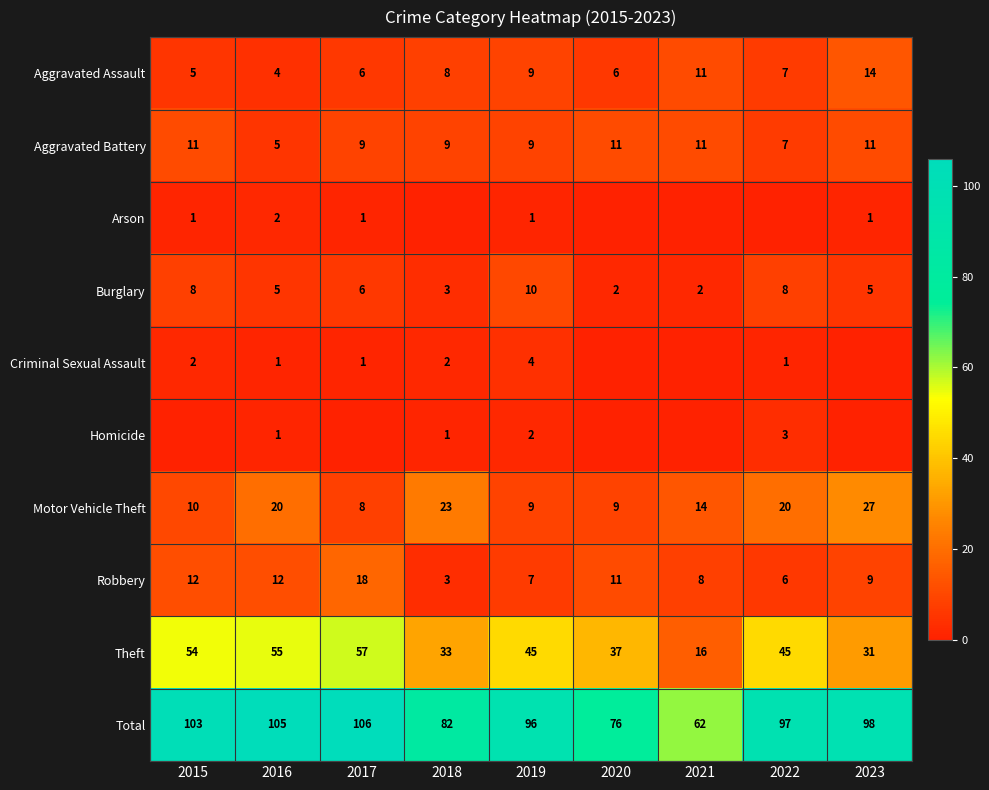

Where does the Total series first go above 97?

2015